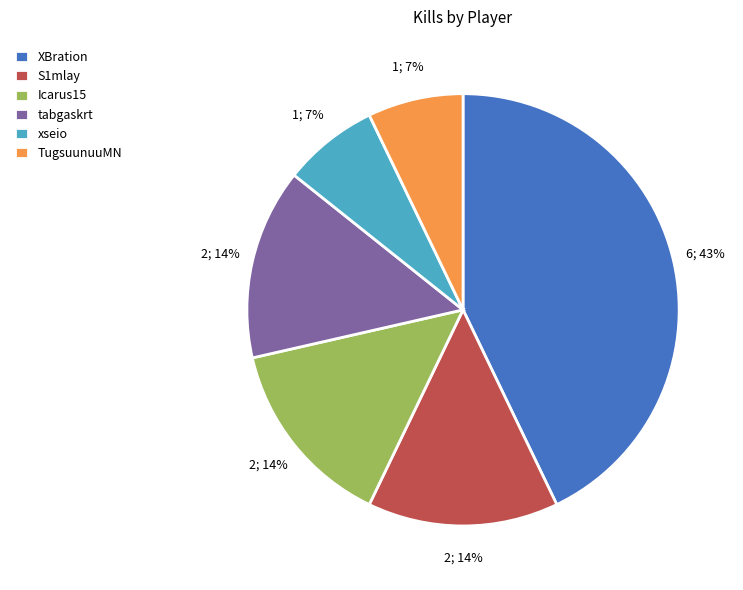

Do TugsuunuuMN and tabgaskrt together represent more than half of the pie?

No